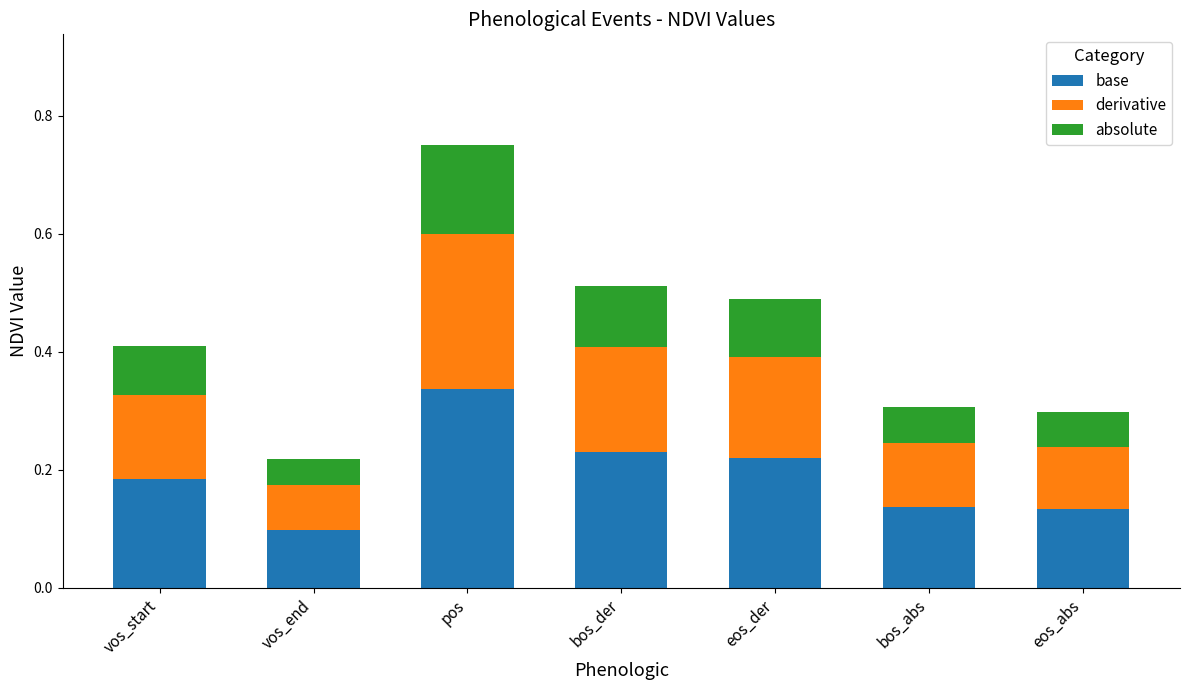

At which category is the sum across all series the highest?

pos